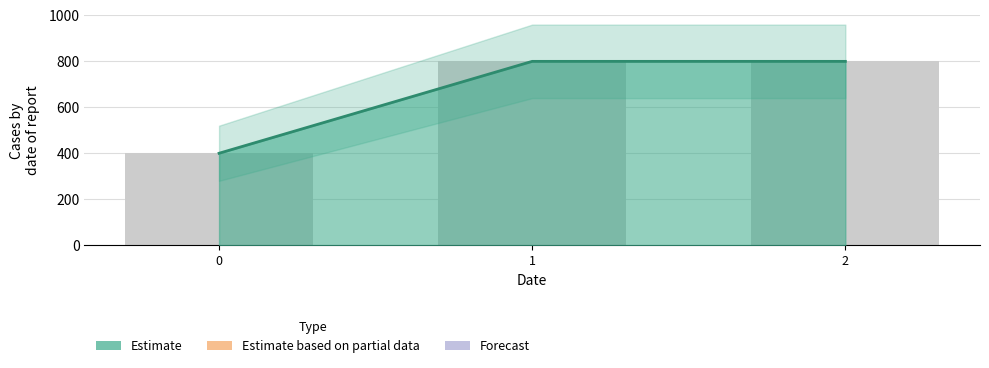

Reading left to right, what are all the values shown in this chart?

400	800	800